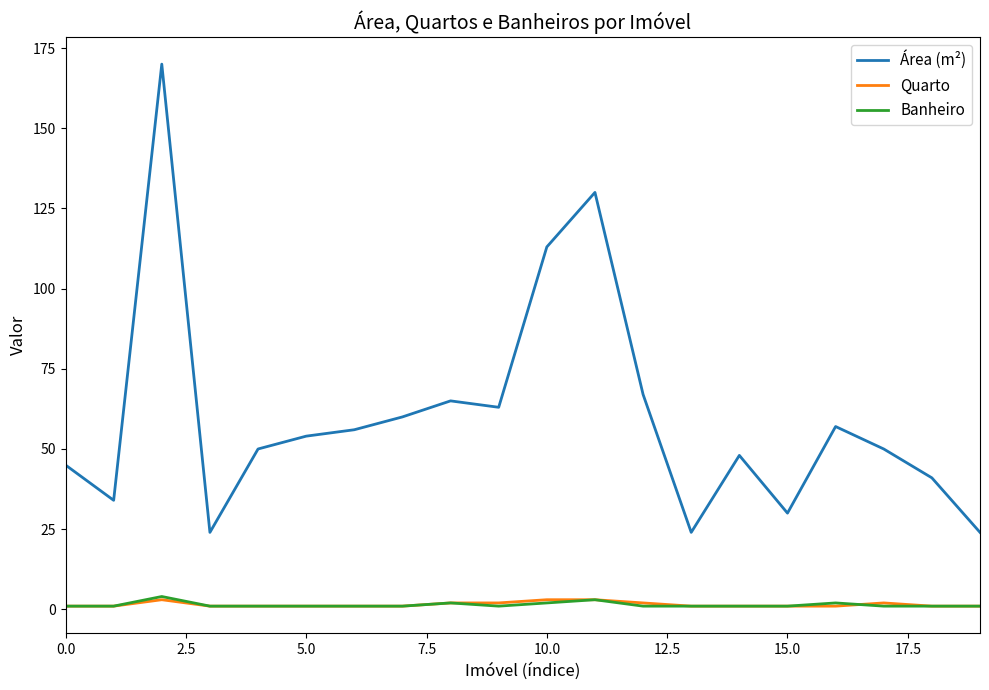

Which series has the widest spread of values?

Área (m²)